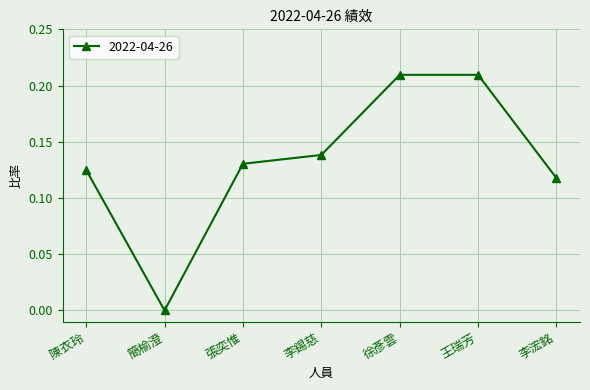

What is the sum of all values?

0.9